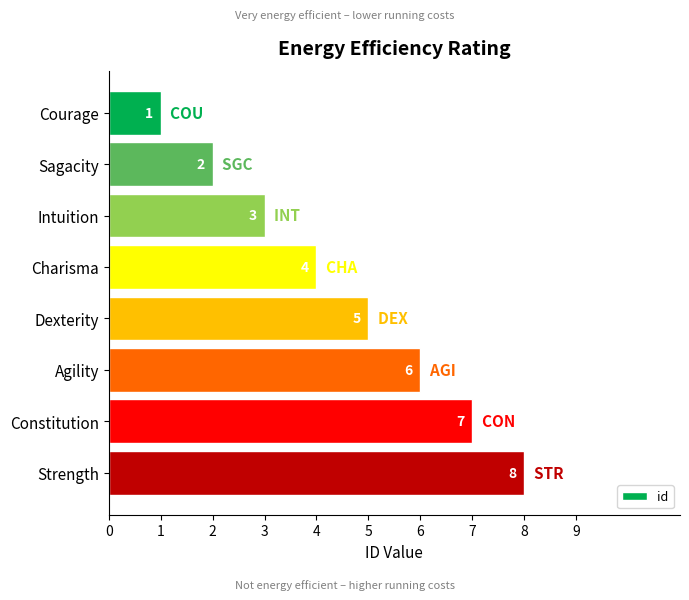

List the labels in order of value, smallest first.

Courage, Sagacity, Intuition, Charisma, Dexterity, Agility, Constitution, Strength